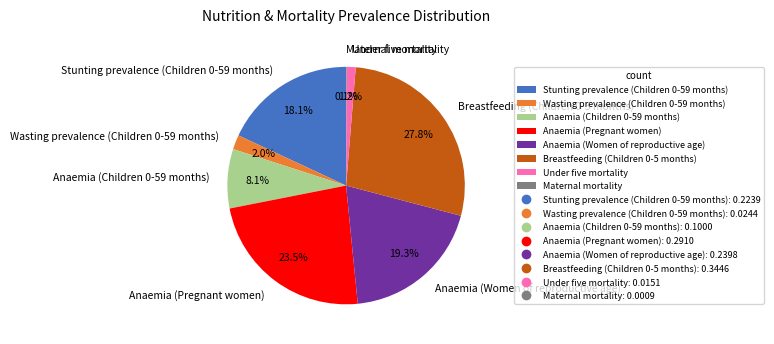

Is there any slice that represents more than half of the pie?

No